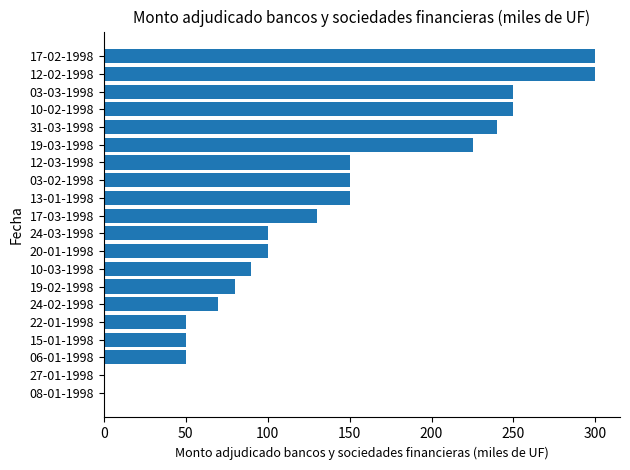

Count the number of data series in this chart.

1